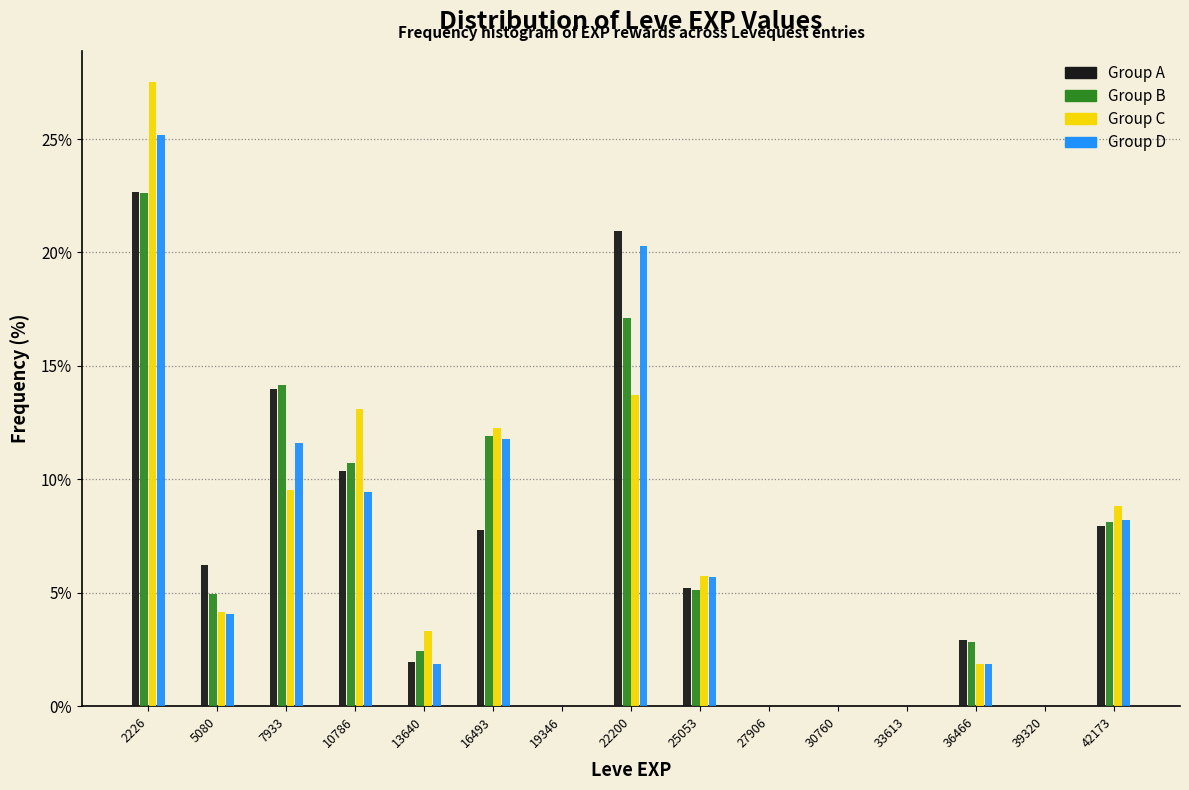

In the Group B series, which range on the x-axis has the tallest bar?

1000 to 3500